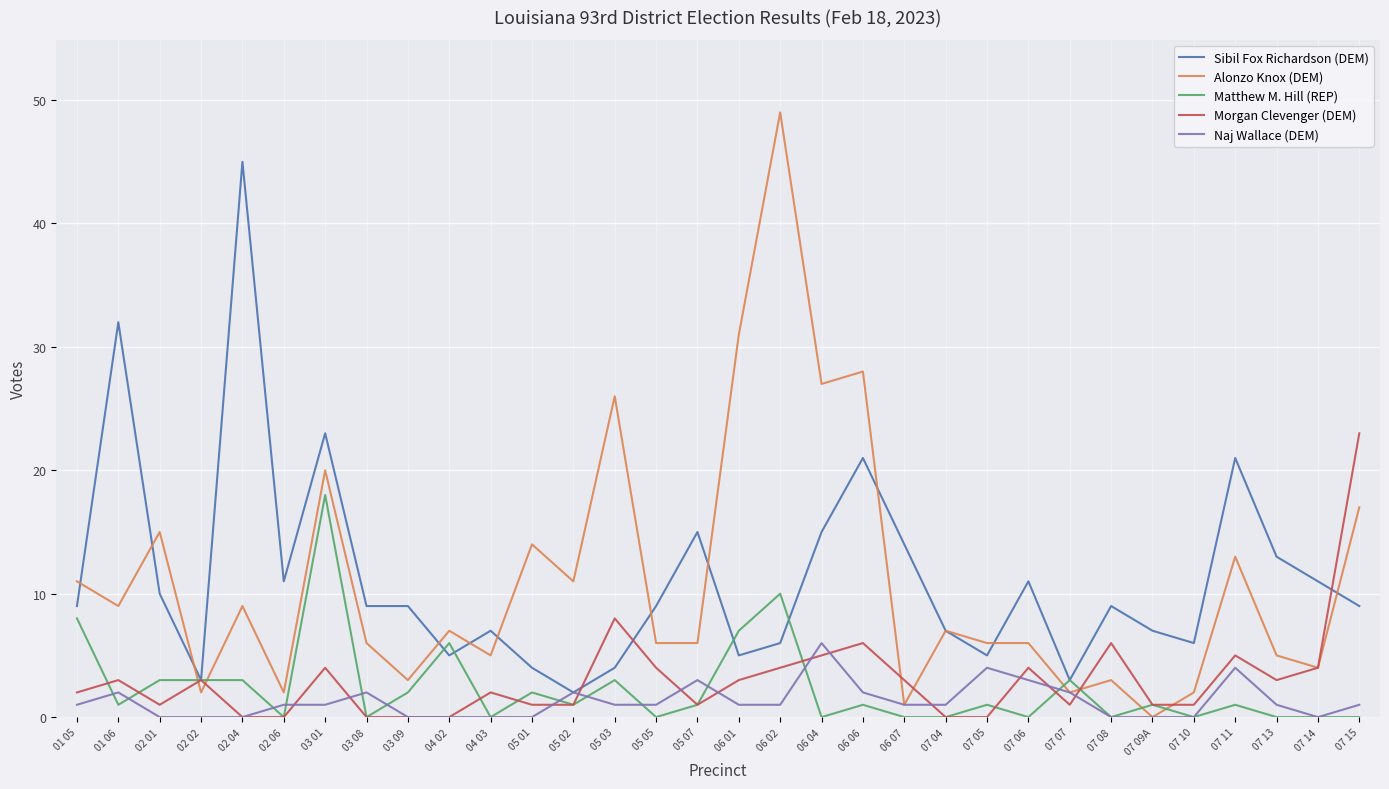

Is it true that Sibil Fox Richardson (DEM) equals 2 at 06 01?

False